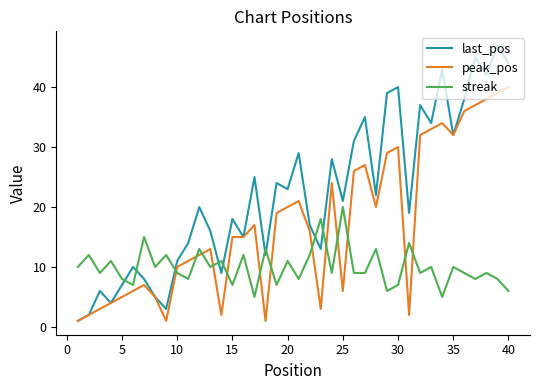

Which series has the widest spread of values?

last_pos